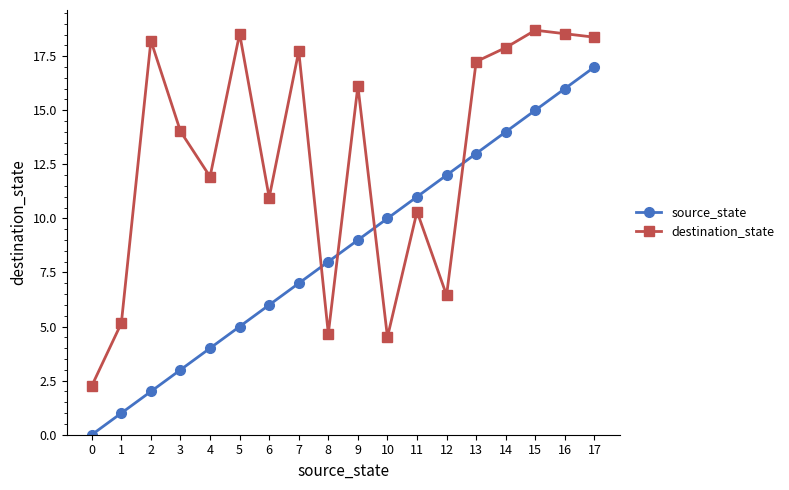

Where do source_state and destination_state first cross each other?

7 and 8